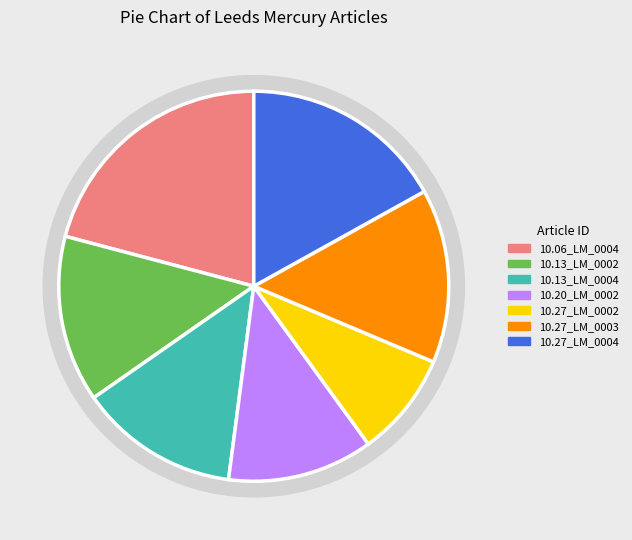

To the nearest percent, what is the average slice percentage?

14%